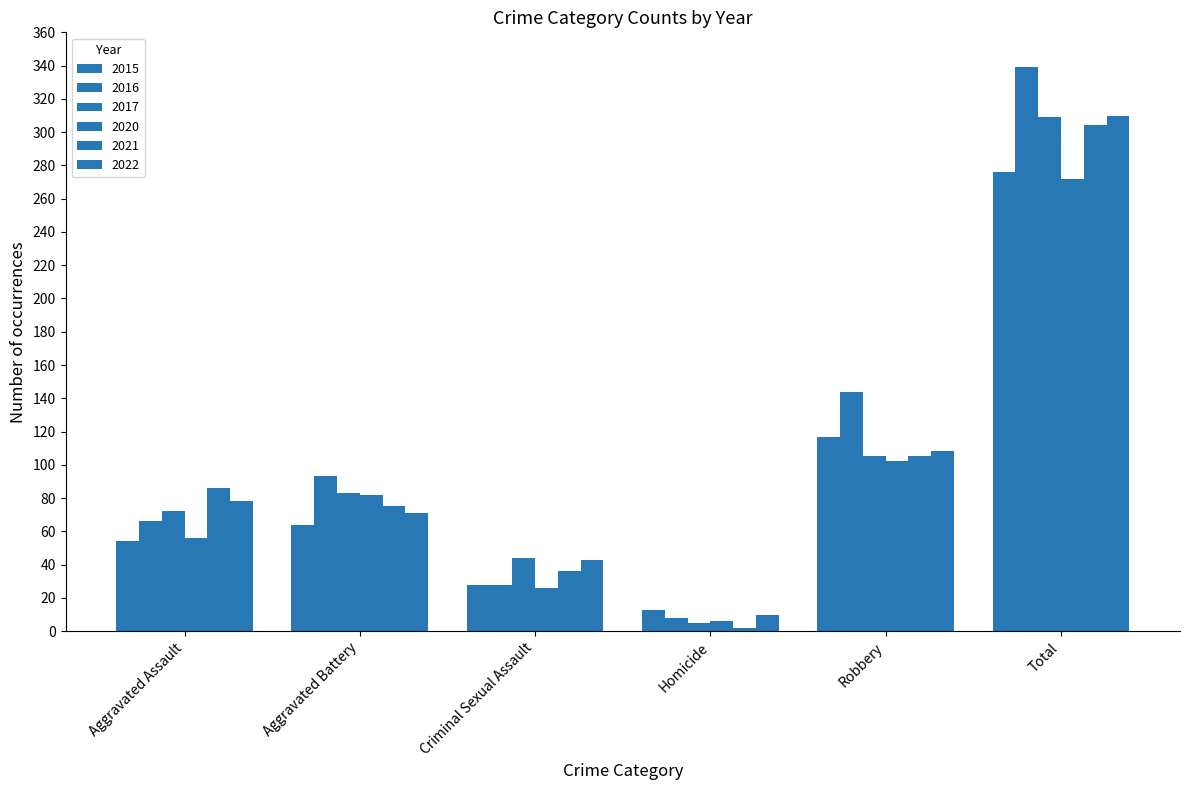

At which category is the sum across all series the highest?

Total